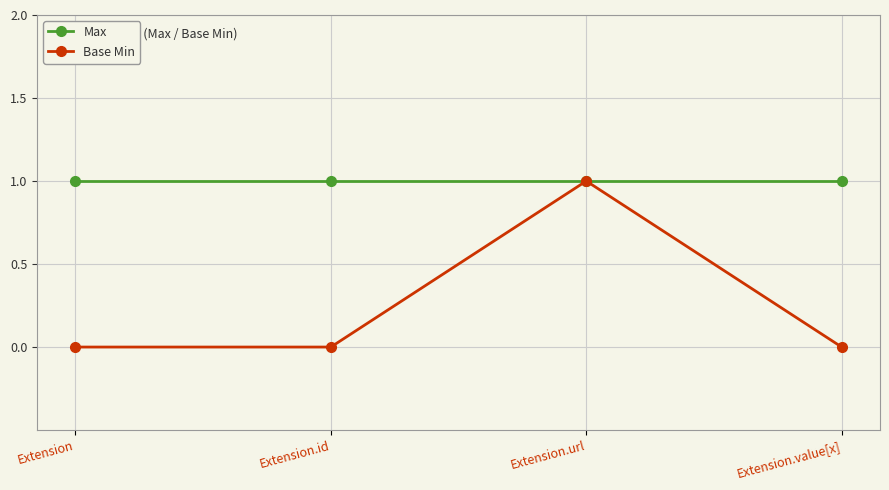

What is the total value across all series at Extension.value[x]?

1